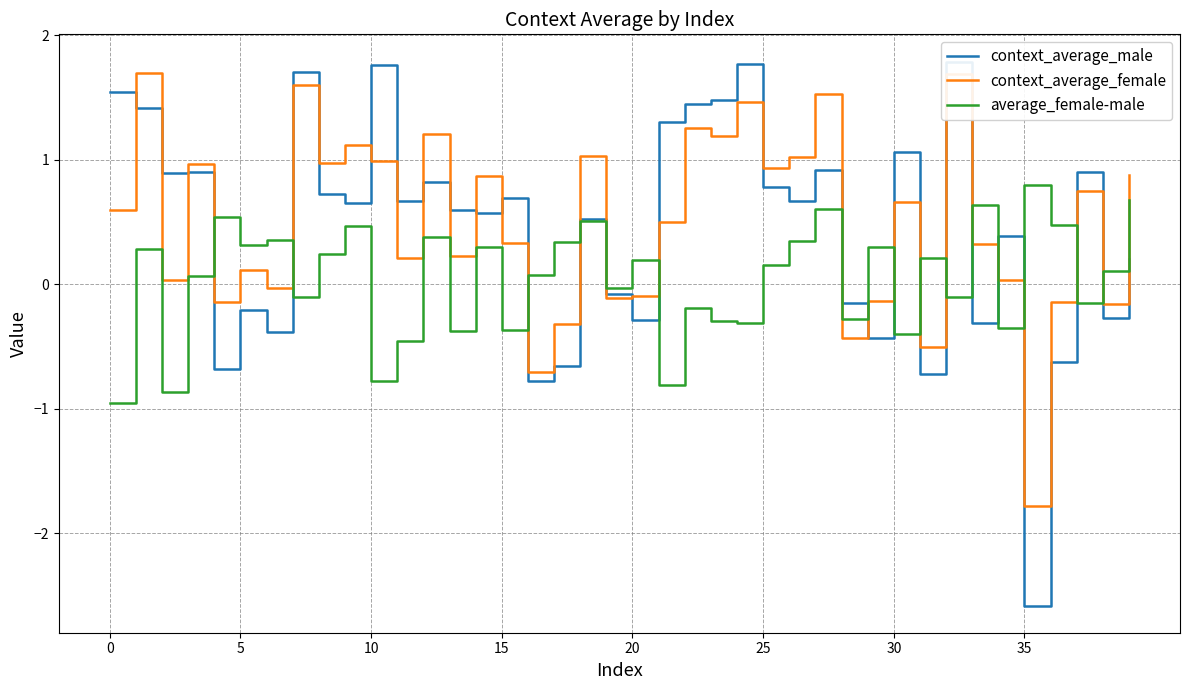

Between 12 and 38, which is larger?

12